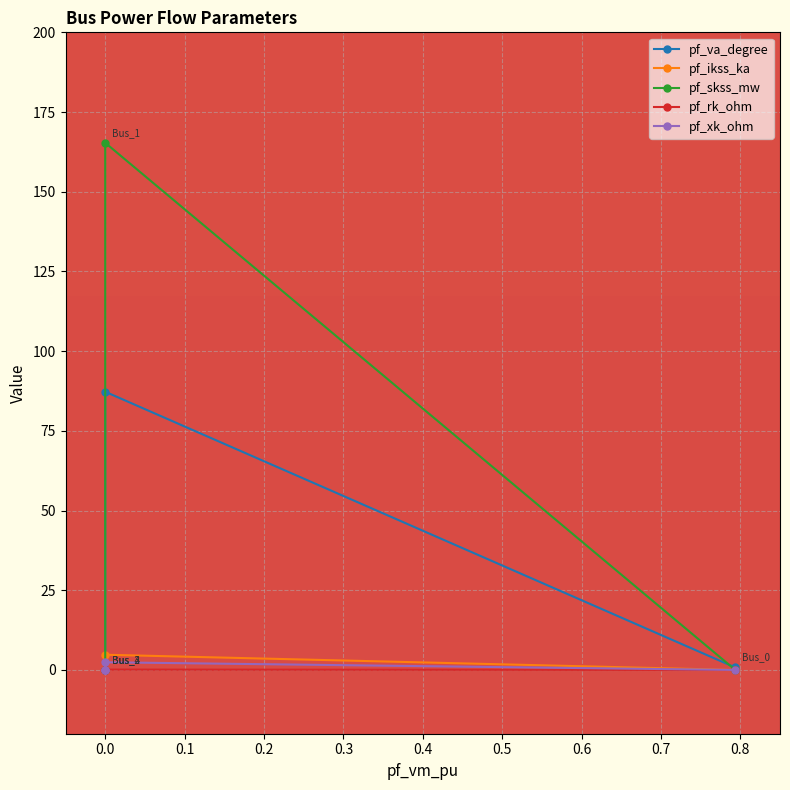

Between 0.0 and 0.1, which series saw the biggest shift?

pf_skss_mw